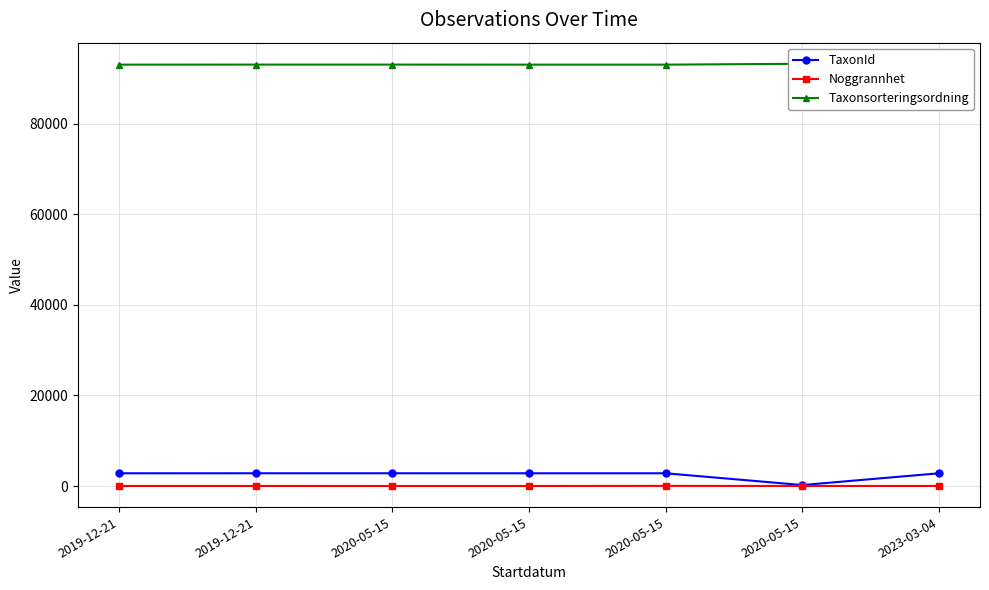

What is the difference between the maximum and minimum values in the TaxonId series?

2603